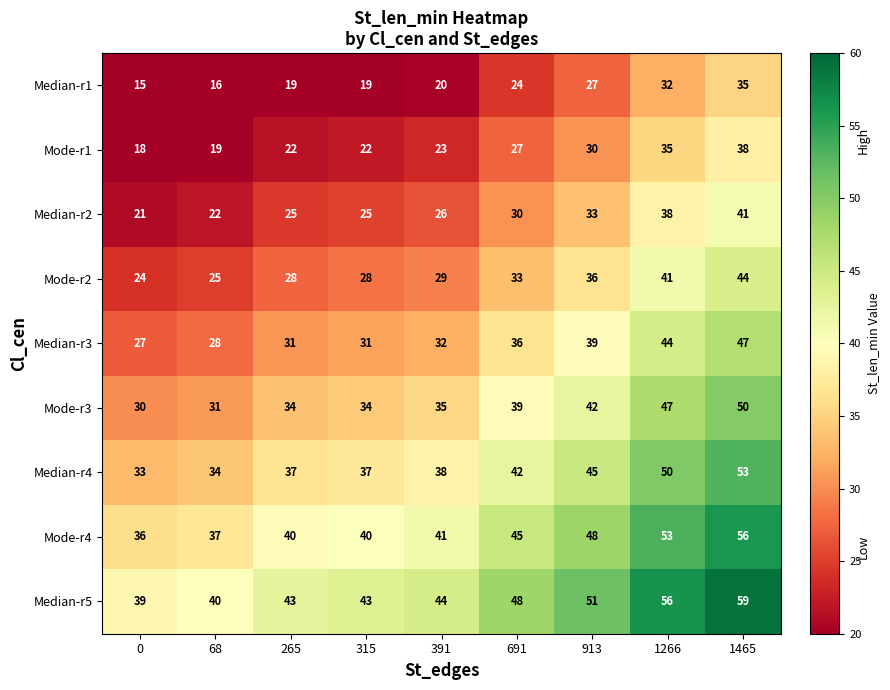

How many series are shown in this chart?

9